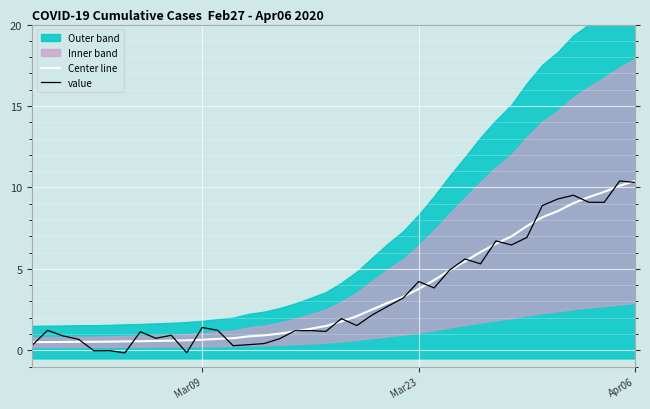

What is the average value of the value series?

3.4